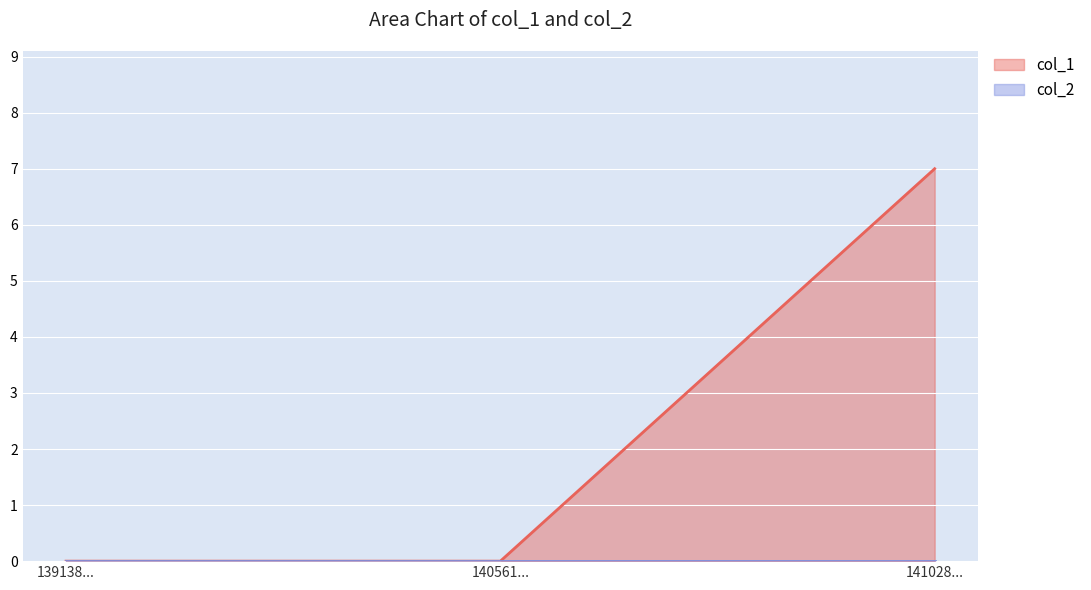

Reading left to right, extract all data points from this chart.

0	0	7